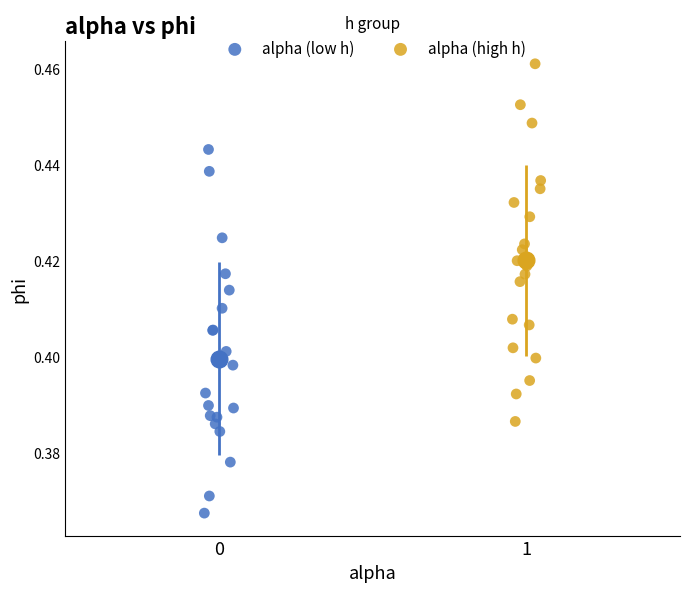

Which series contains the lowest Y value?

alpha (low h)